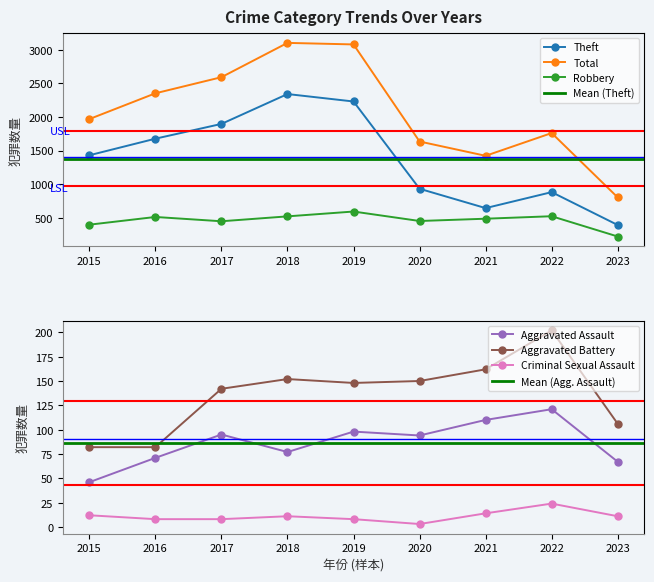

Which series has the widest spread of values?

Total